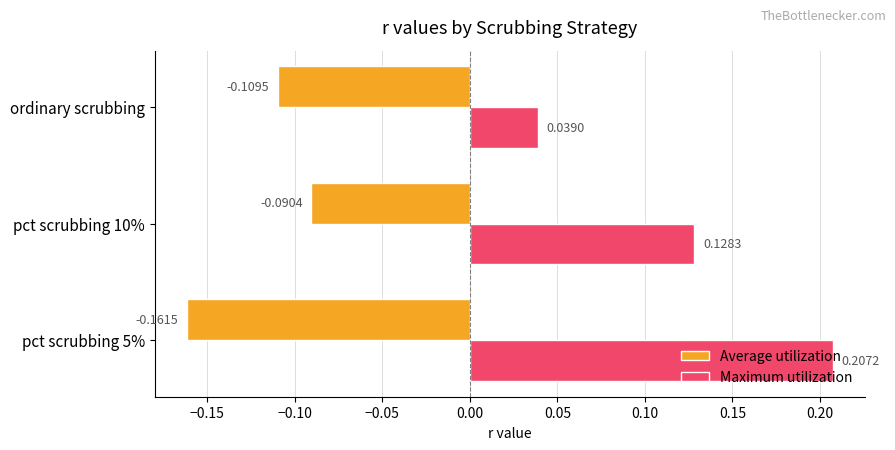

What are all the series names shown in the legend?

Average utilization, Maximum utilization